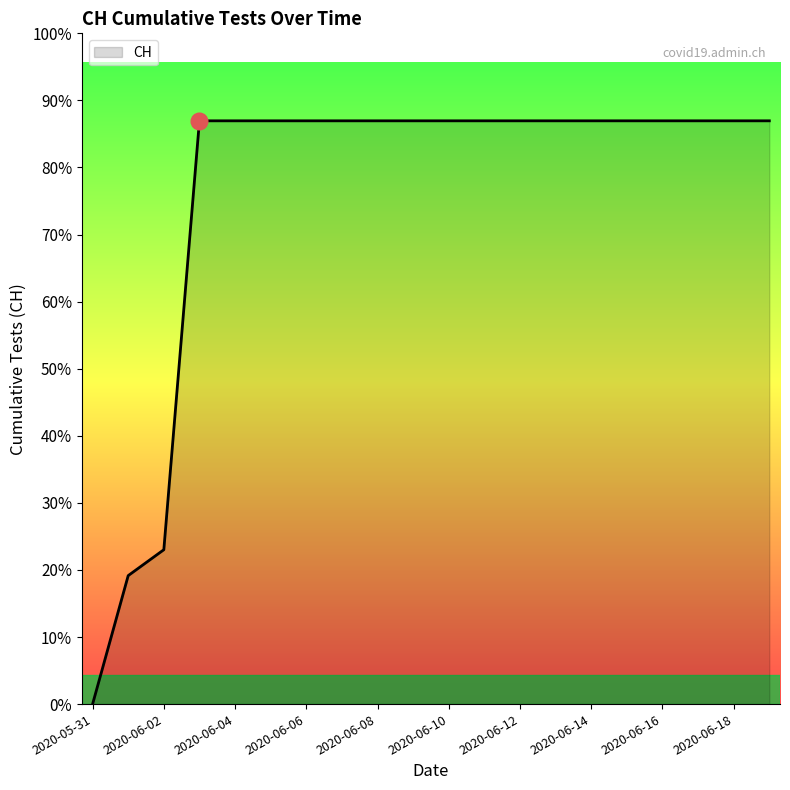

Does the chart have visible grid lines?

No